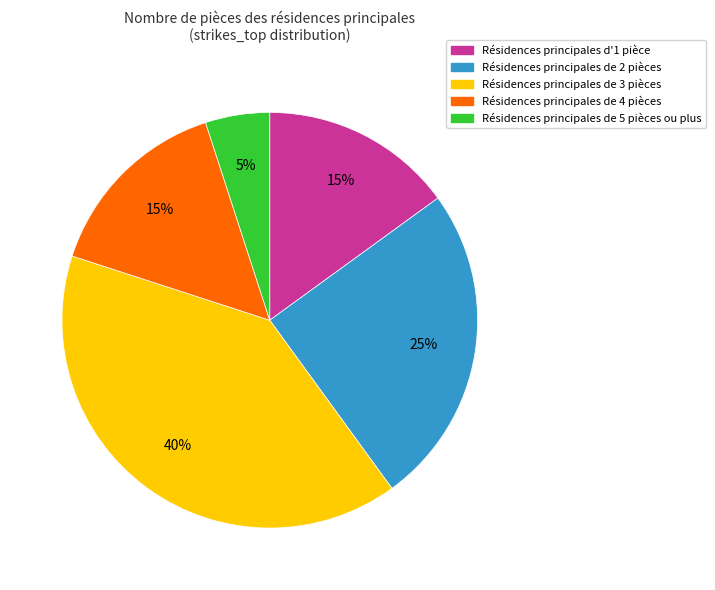

To the nearest percent, what is the average slice percentage?

20%